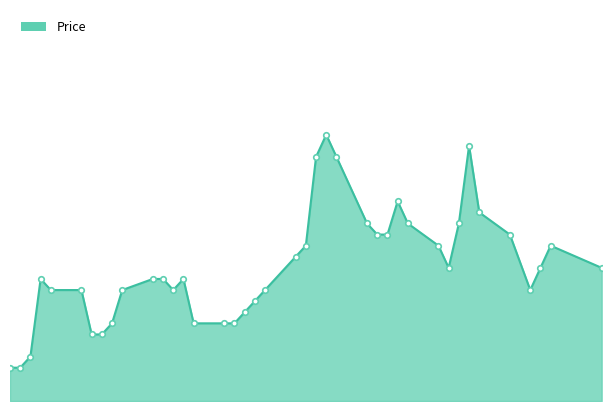

Does the chart display data point markers on the line(s)?

No